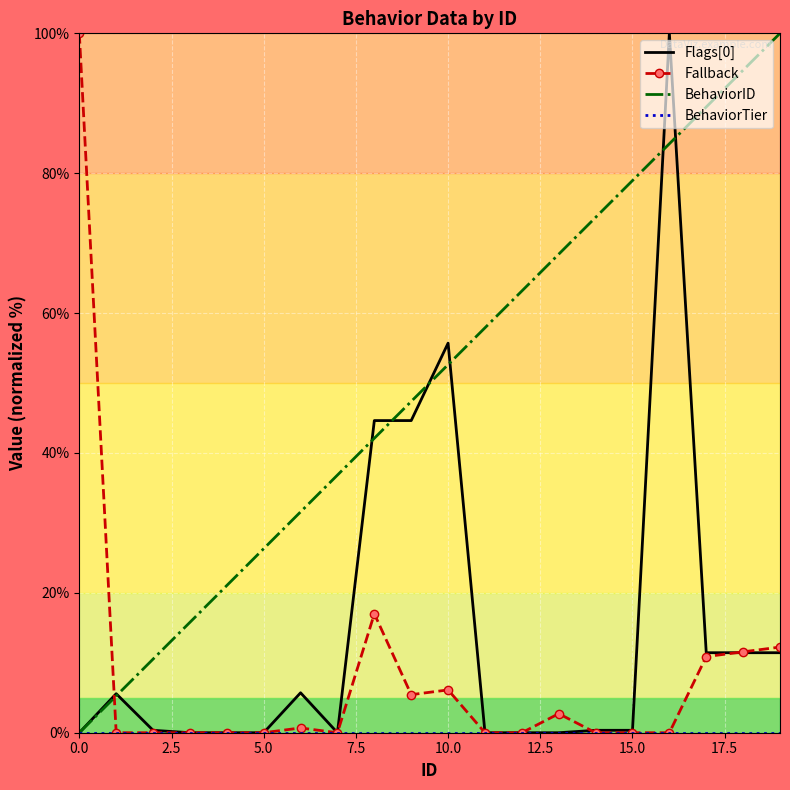

Which series has the largest total across all categories?

BehaviorID